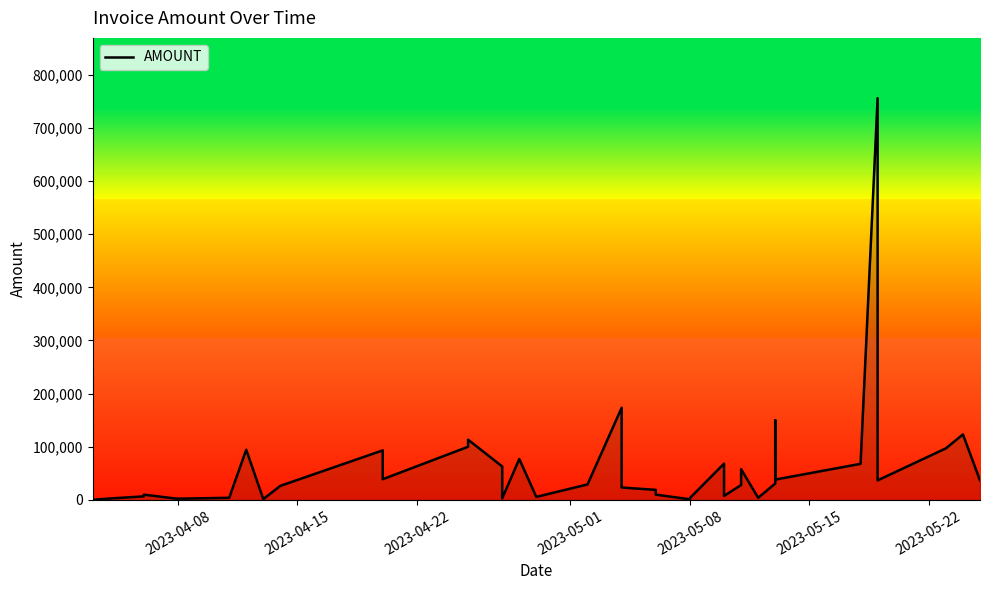

How many lines are shown in the chart?

1